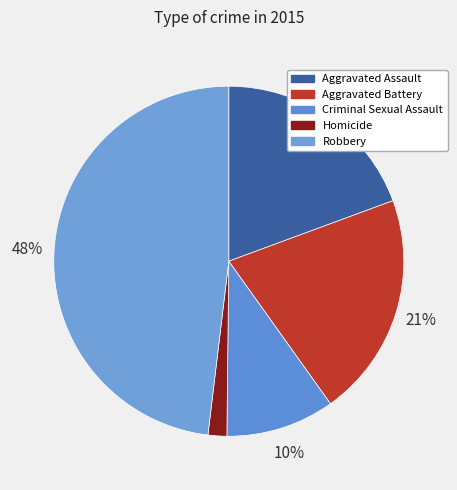

Does Homicide account for over 50% of the chart?

No